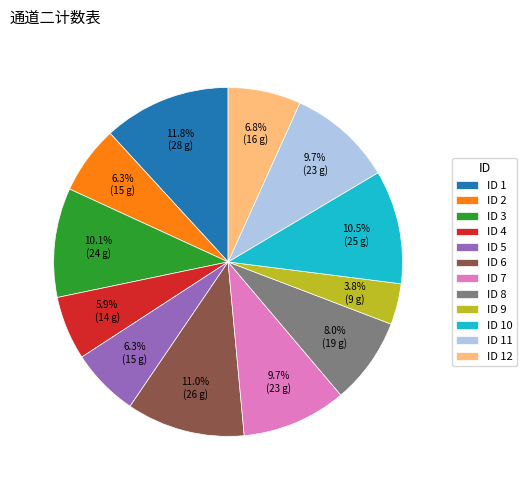

Between ID 1 and ID 11, which is larger?

ID 1